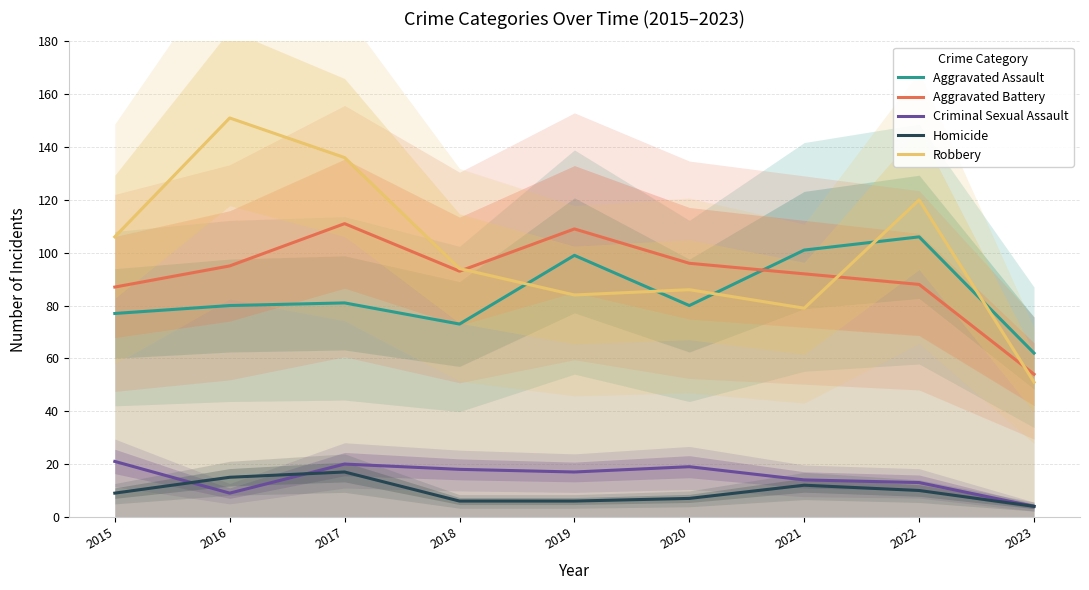

Between which two adjacent categories do Aggravated Battery and Aggravated Assault first intersect?

2020 and 2021